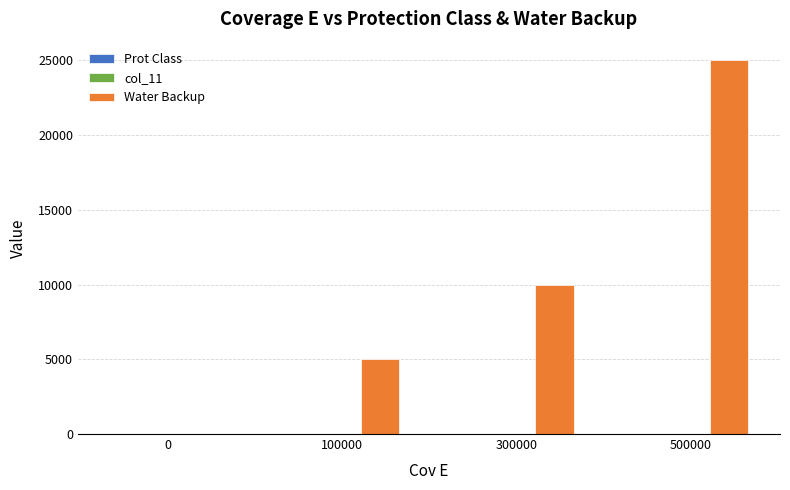

At which category is the sum across all series the highest?

500000